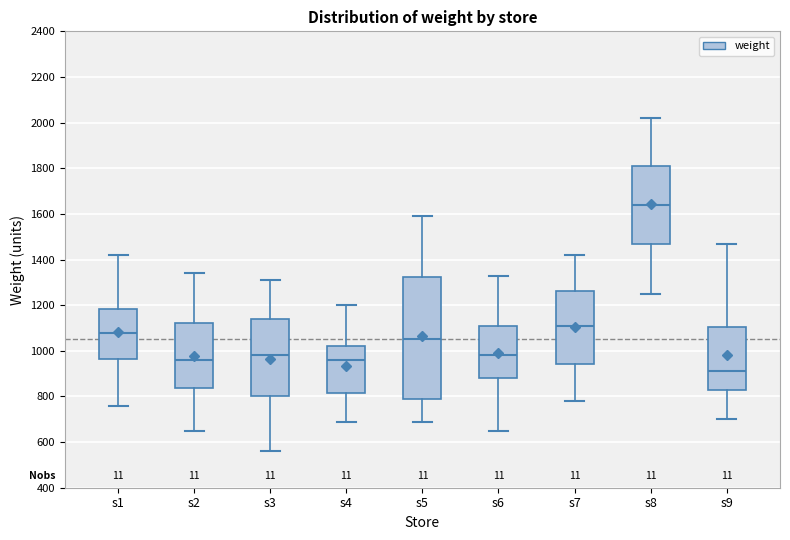

Where does the lower whisker of the box for s6 end on the y-axis? The values are not printed on the chart, so give them approximately, as read against the axis.

660